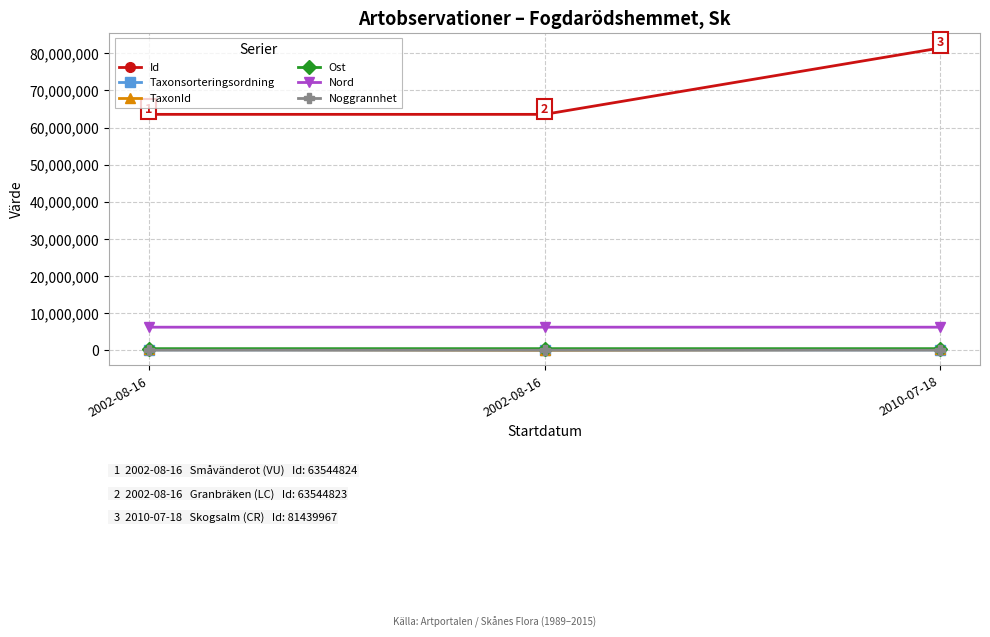

Is this an area chart (filled region under the line)?

No